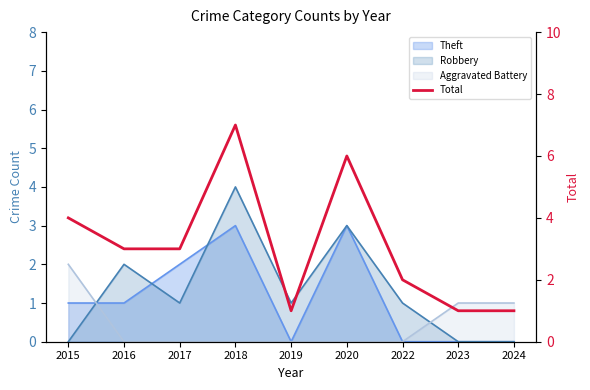

How many values are between 1 and 4?

7